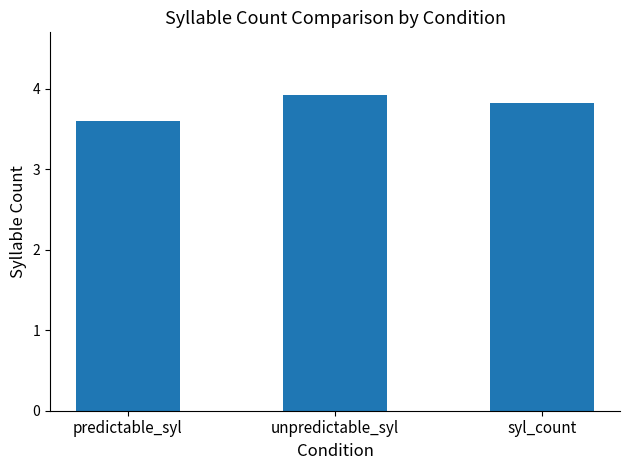

What is the sum of the values at syl_count and unpredictable_syl?

7.7